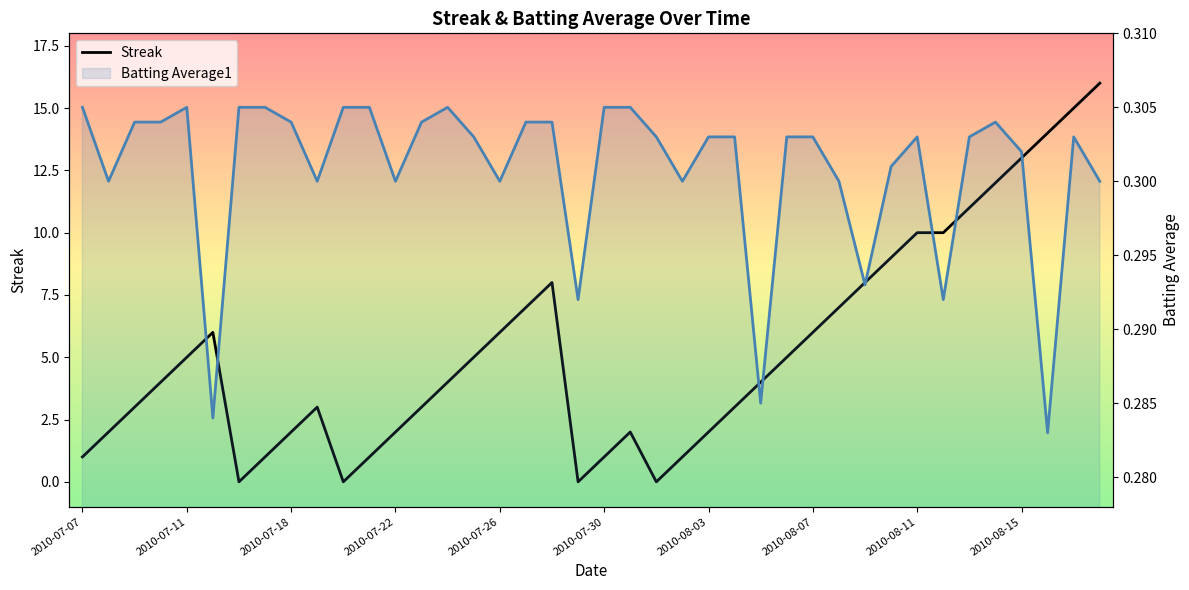

Reading left to right, list all the values displayed in this chart.

Streak: 1.0	2.0	3.0	4.0	5.0	6.0	0.0	1.0	2.0	3.0	0.0	1.0	2.0	3.0	4.0	5.0	6.0	7.0	8.0	0.0	1.0	2.0	0.0	1.0	2.0	3.0	4.0	5.0	6.0	7.0	8.0	9.0	10.0	10.0	11.0	12.0	13.0	14.0	15.0	16.0
Batting Average1: 0.3	0.3	0.3	0.3	0.3	0.3	0.3	0.3	0.3	0.3	0.3	0.3	0.3	0.3	0.3	0.3	0.3	0.3	0.3	0.3	0.3	0.3	0.3	0.3	0.3	0.3	0.3	0.3	0.3	0.3	0.3	0.3	0.3	0.3	0.3	0.3	0.3	0.3	0.3	0.3